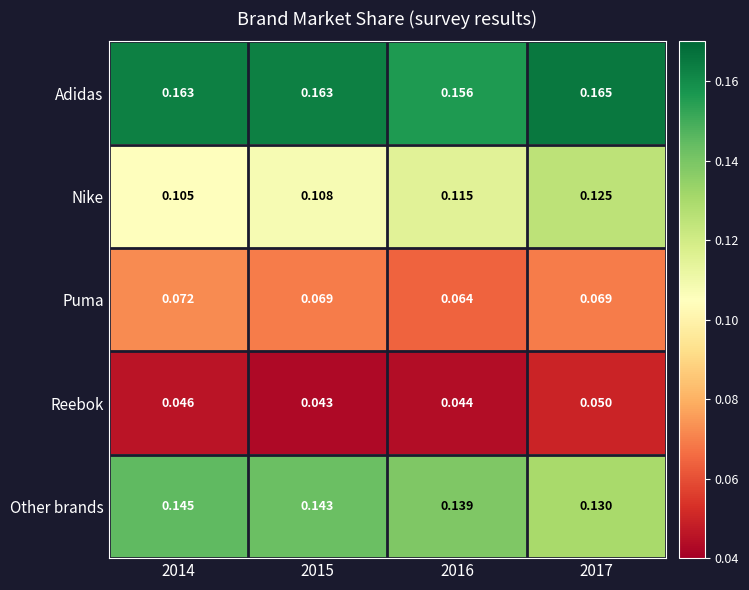

Between 2015 and 2017, which series saw the biggest shift?

Nike